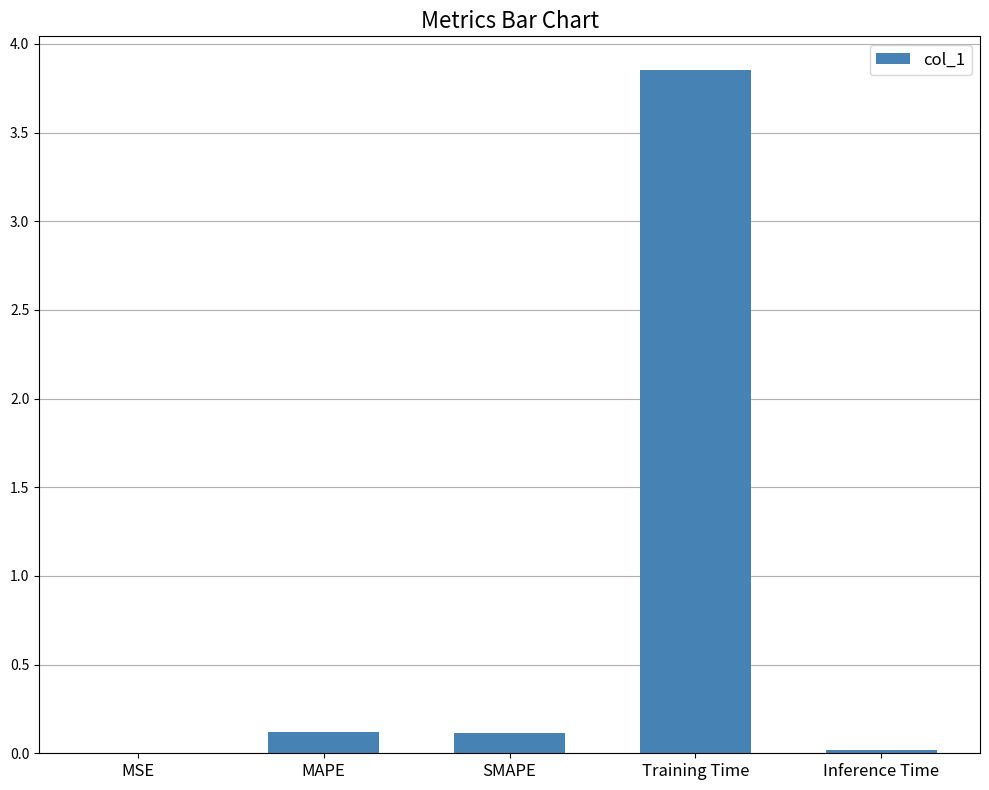

True or false: the data shows 0.1 at MAPE.

True